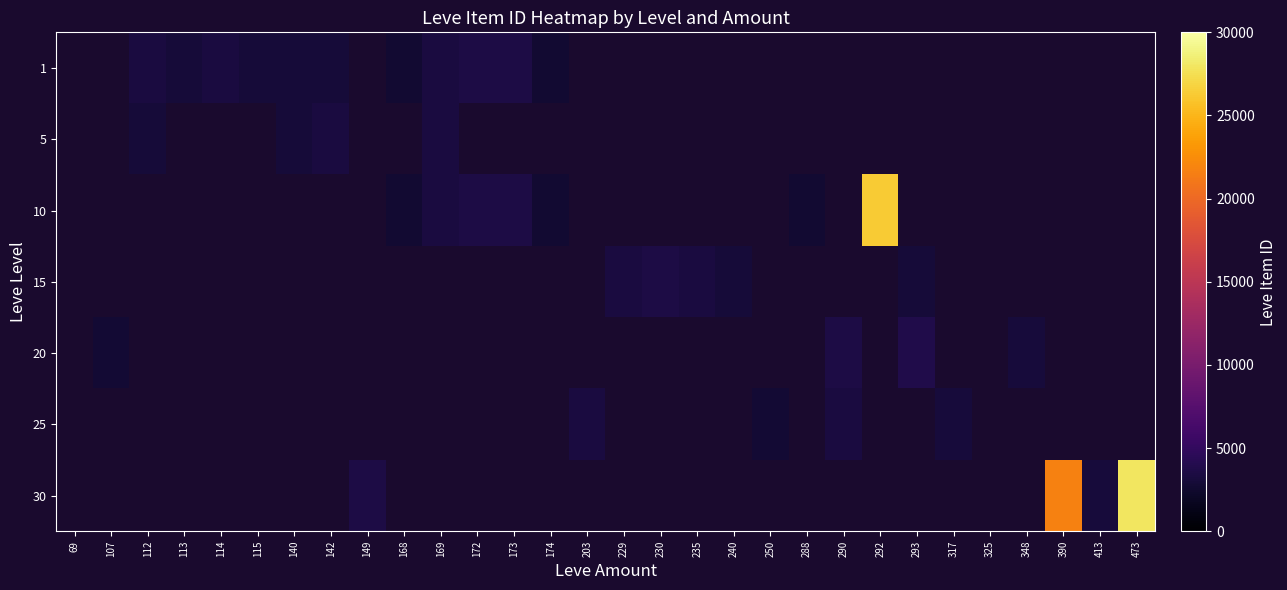

True or false: 5 has a value of 2999.0 at 112.

True